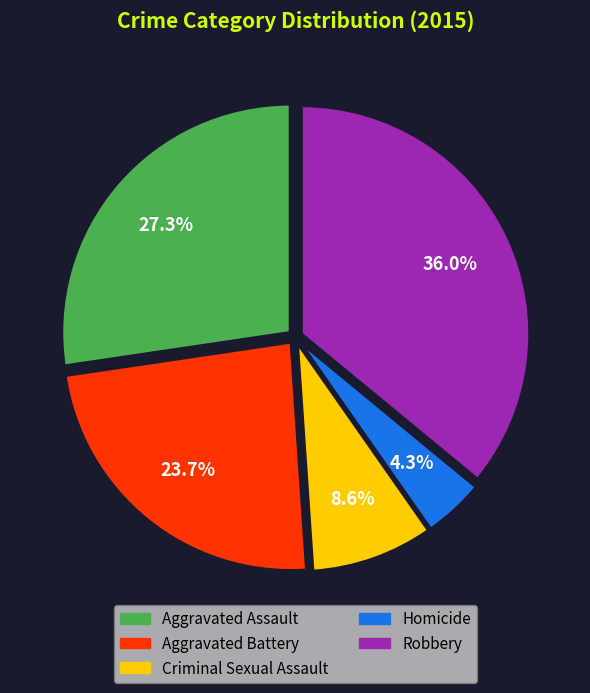

Is Aggravated Assault the majority of the pie?

No